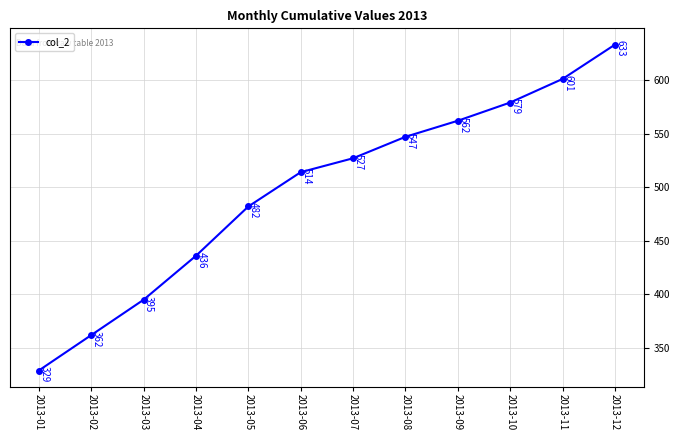

What is the approximate value at 2013-05?

482